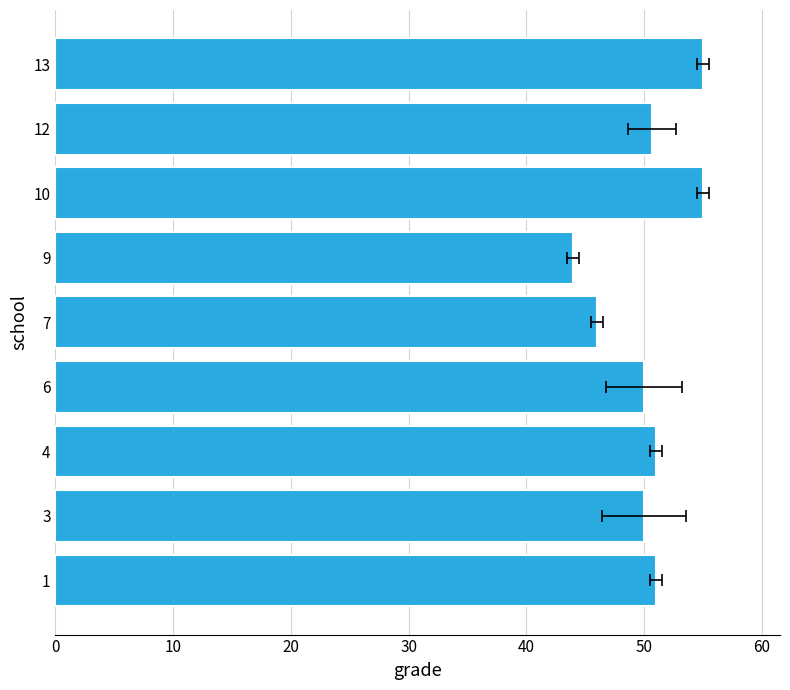

How many distinct data groups are displayed?

1